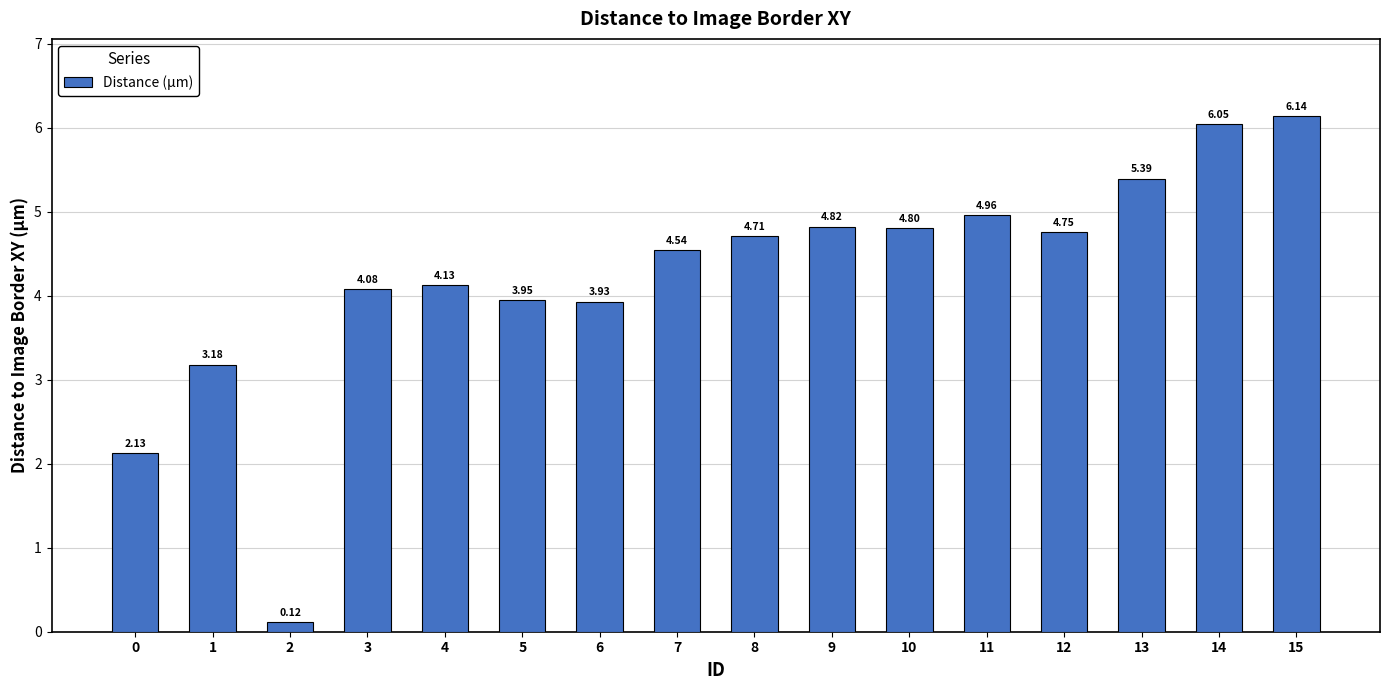

Which label corresponds to the smallest value in the chart?

2